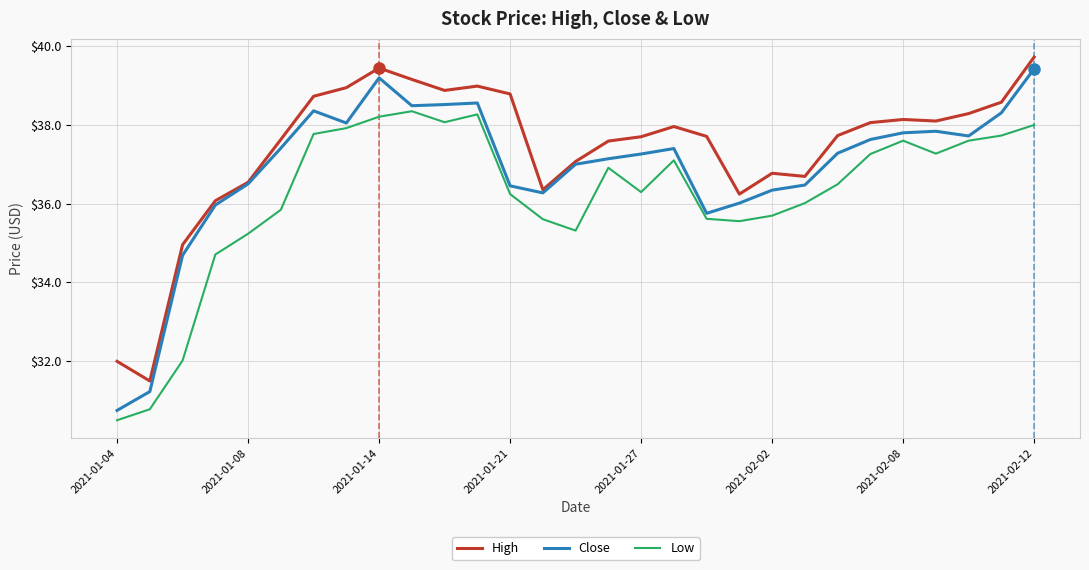

At how many categories does at least one series exceed 31?

29